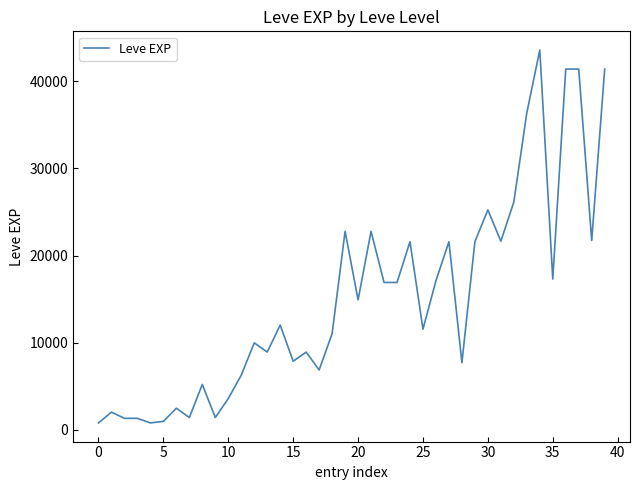

What is the greatest value displayed?

43600